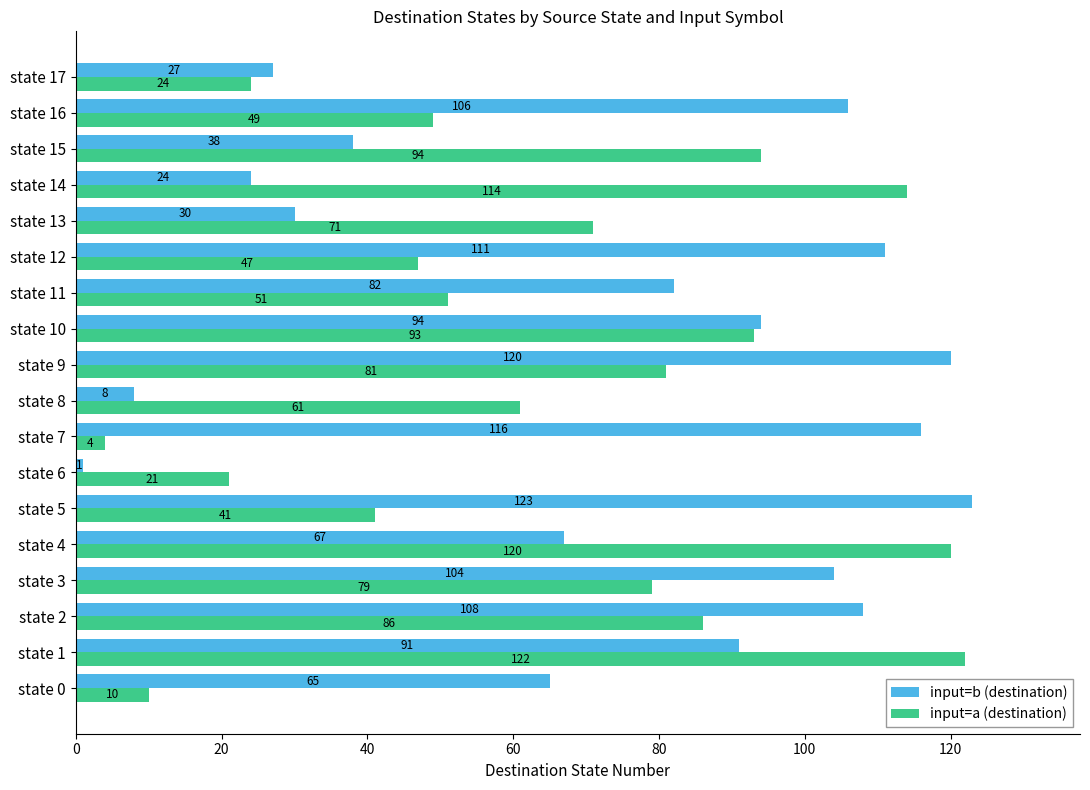

Which series has the largest total across all categories?

input=b (destination)